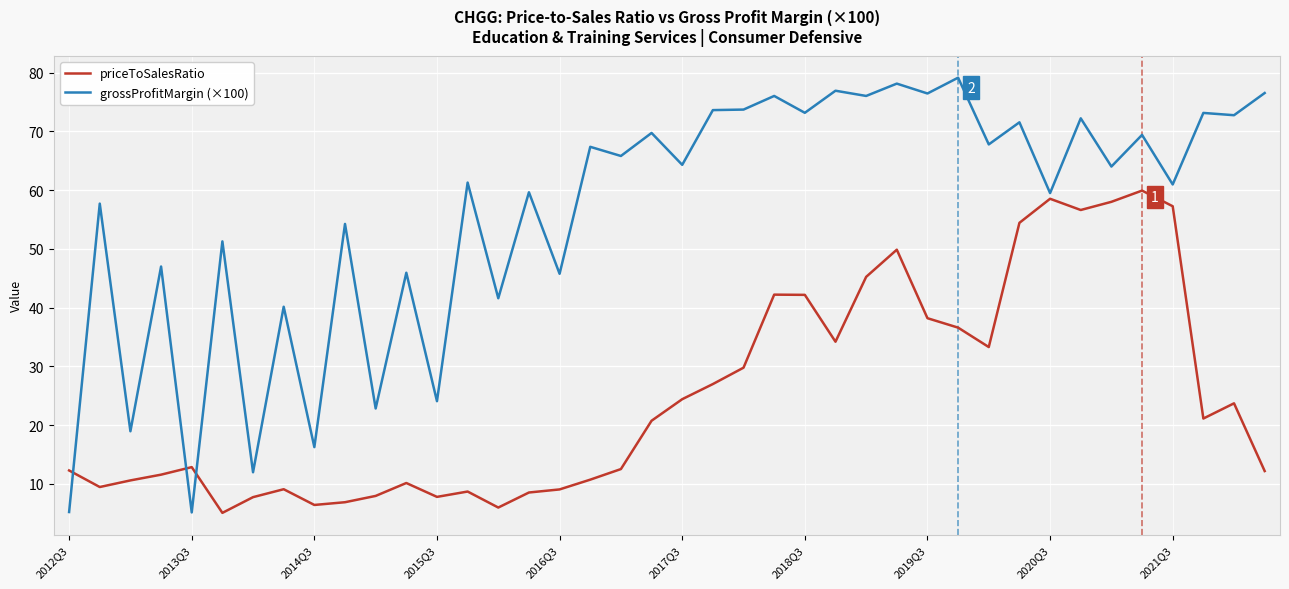

Which series has the largest range (max minus min)?

grossProfitMargin (×100)